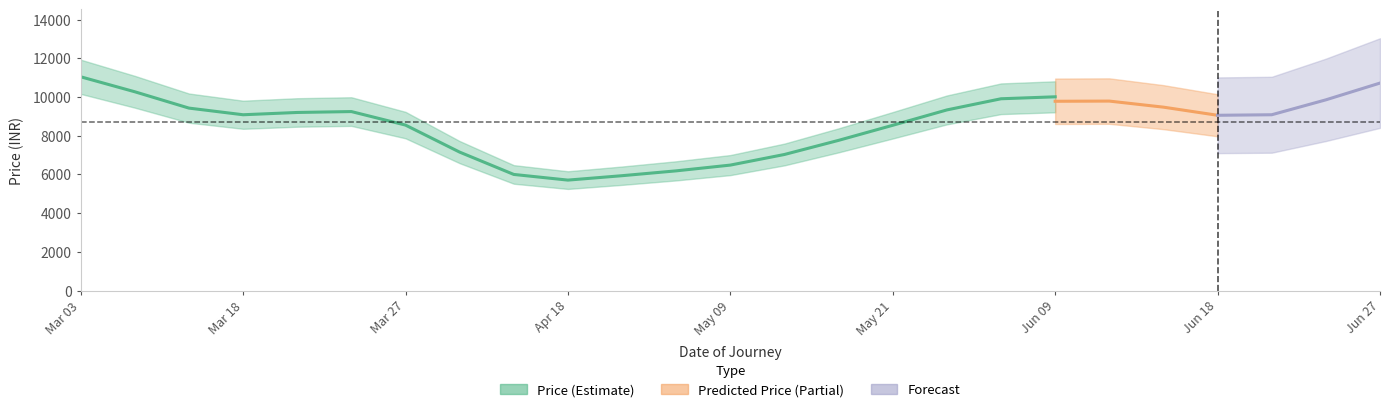

Between which two adjacent categories do Predicted Price and Price first intersect?

2 and 3